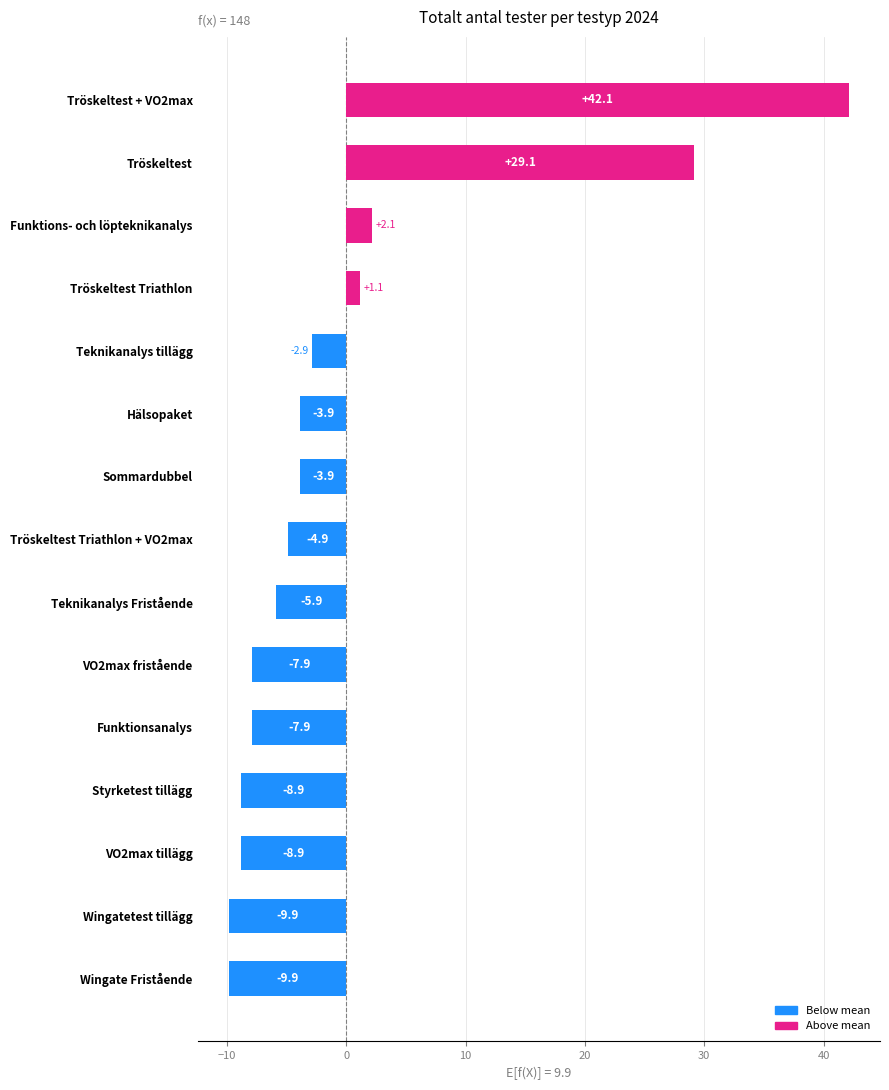

Reading top to bottom, list all the values displayed in this chart.

42.1	29.1	2.1	1.1	-2.9	-3.9	-3.9	-4.9	-5.9	-7.9	-7.9	-8.9	-8.9	-9.9	-9.9